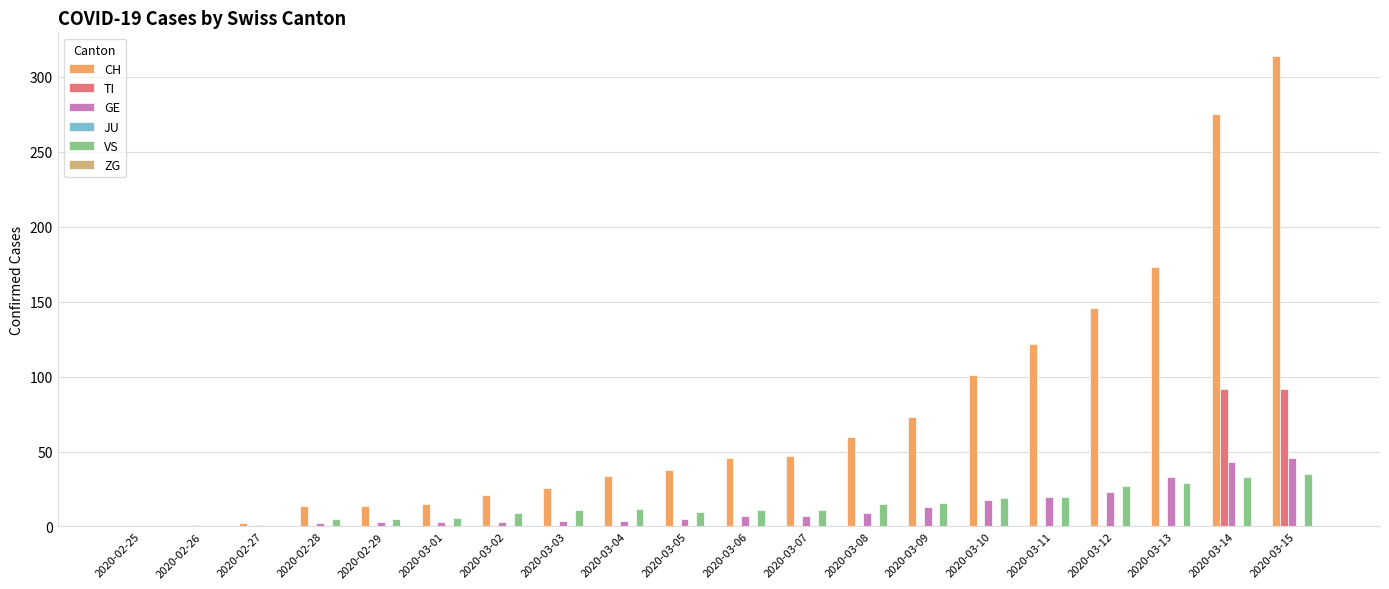

At which label is CH closest to 157?

2020-03-12